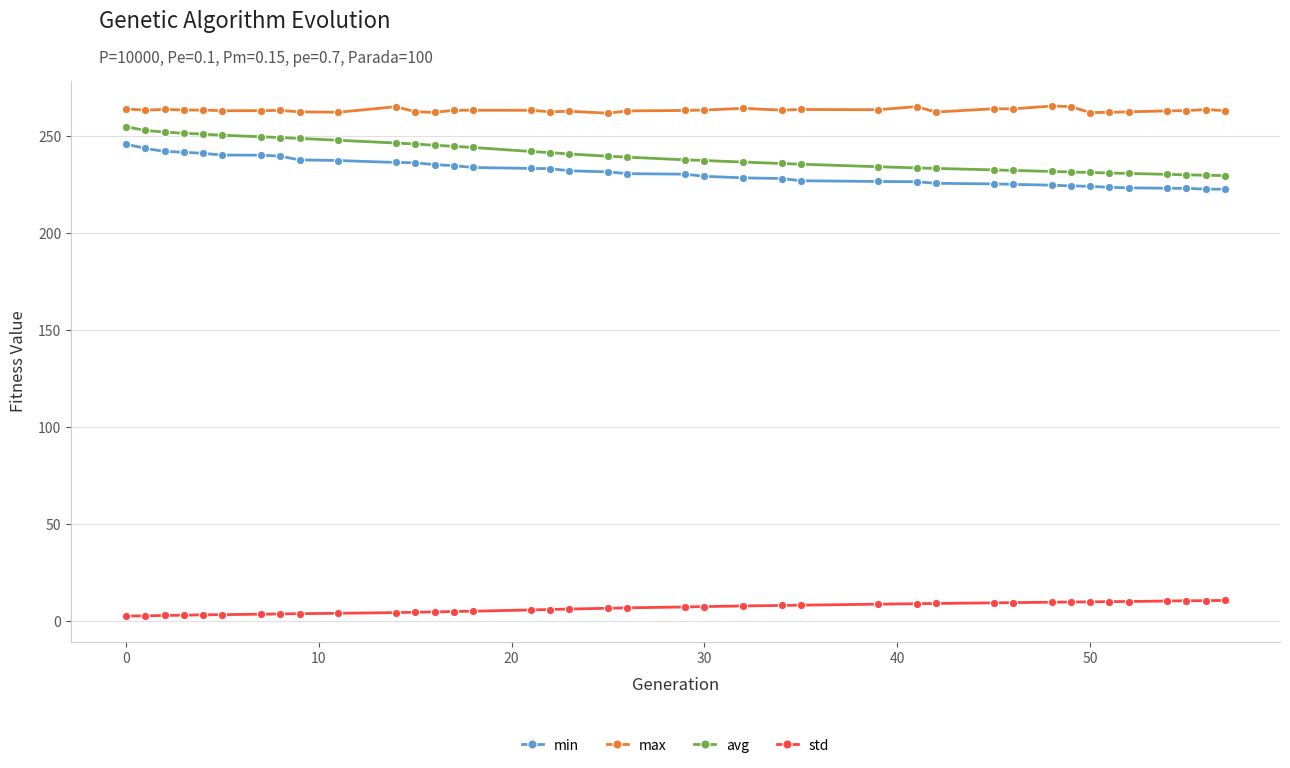

What is the average value of the avg series?

240.2